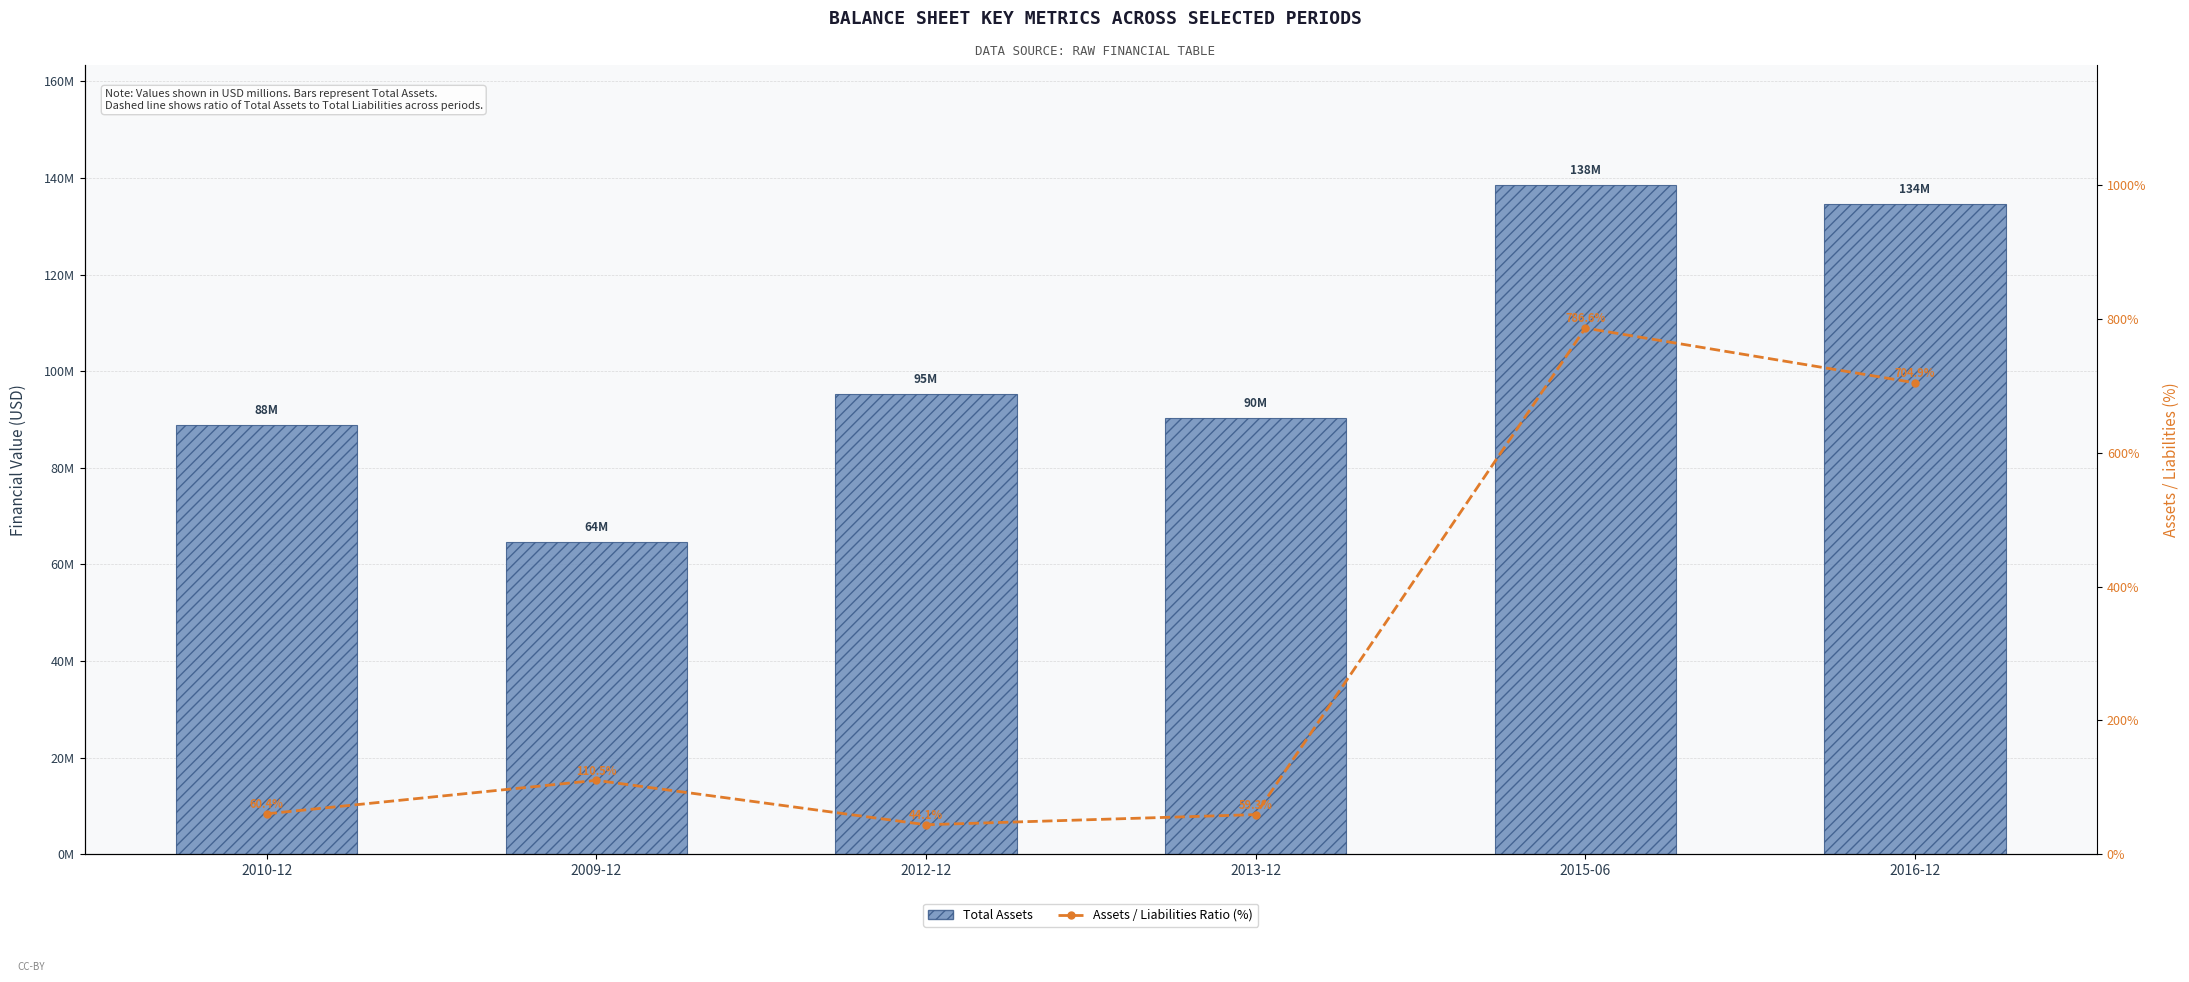

Reading left to right, what are all the values shown in this chart?

Total Assets: 2010-12=88795000.0	2009-12=64735000.0	2012-12=95301000.0	2013-12=90233000.0	2015-06=138488000.0	2016-12=134669000.0
Assets / Liabilities Ratio (%): 2010-12=60.4	2009-12=110.5	2012-12=44.1	2013-12=59.3	2015-06=786.6	2016-12=704.9